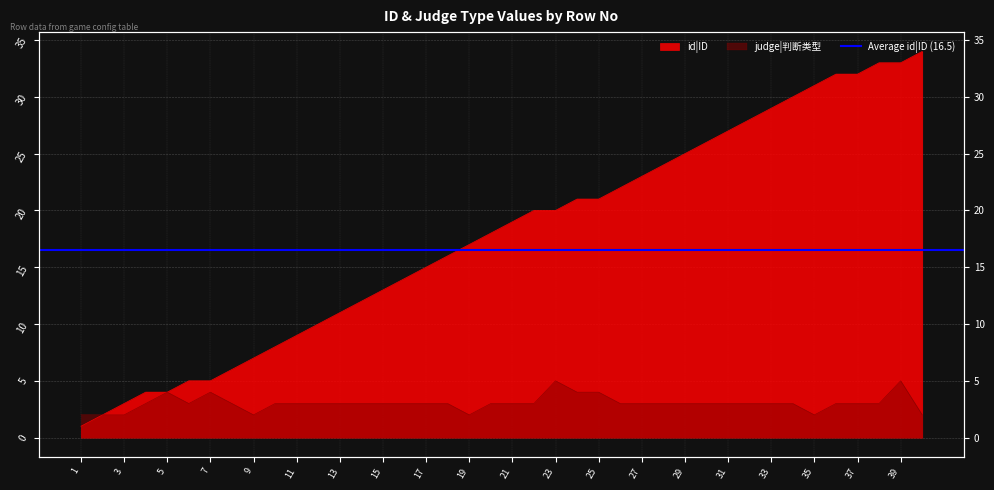

Reading left to right, extract all data points from this chart.

id|ID: 1=1	2=2	3=3	4=4	5=4	6=5	7=5	8=6	9=7	10=8	11=9	12=10	13=11	14=12	15=13	16=14	17=15	18=16	19=17	20=18	21=19	22=20	23=20	24=21	25=21	26=22	27=23	28=24	29=25	30=26	31=27	32=28	33=29	34=30	35=31	36=32	37=32	38=33	39=33	40=34
judge|判断类型: 1=2	2=2	3=2	4=3	5=4	6=3	7=4	8=3	9=2	10=3	11=3	12=3	13=3	14=3	15=3	16=3	17=3	18=3	19=2	20=3	21=3	22=3	23=5	24=4	25=4	26=3	27=3	28=3	29=3	30=3	31=3	32=3	33=3	34=3	35=2	36=3	37=3	38=3	39=5	40=2